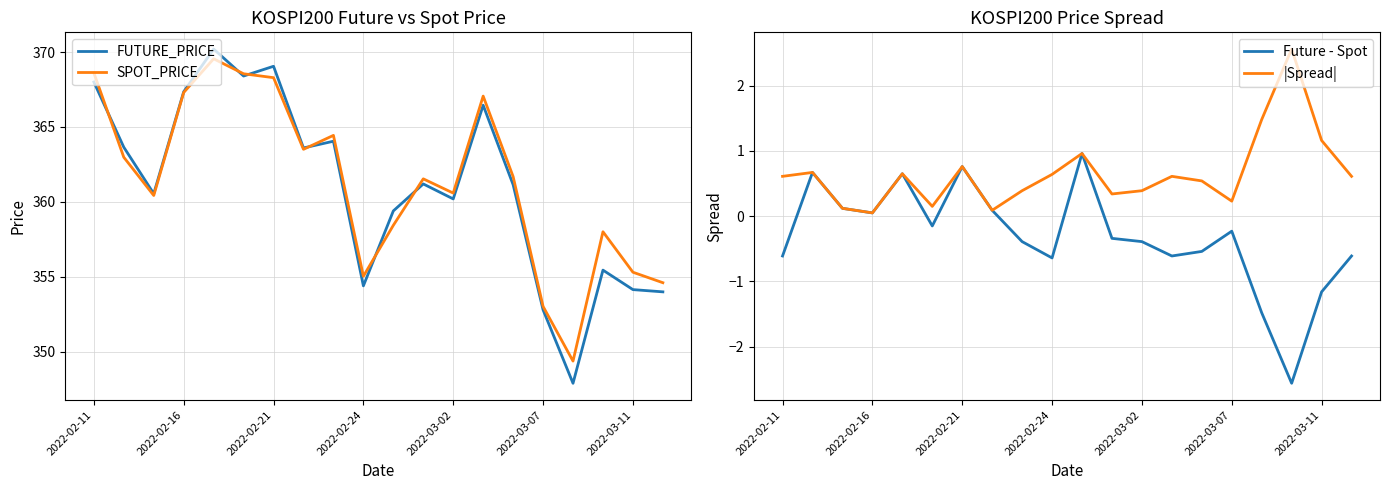

What is the minimum value for FUTURE_PRICE?

347.9